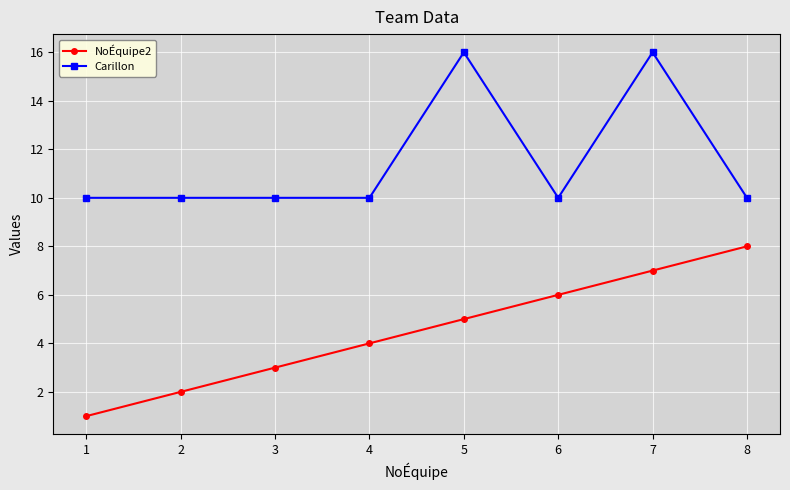

Rank the series by their maximum value, from lowest to highest.

NoÉquipe2, Carillon